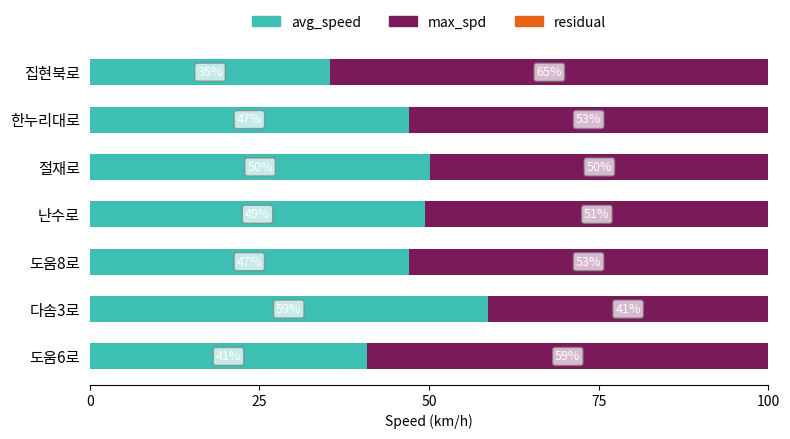

At which label does avg_speed reach its peak?

다솜3로